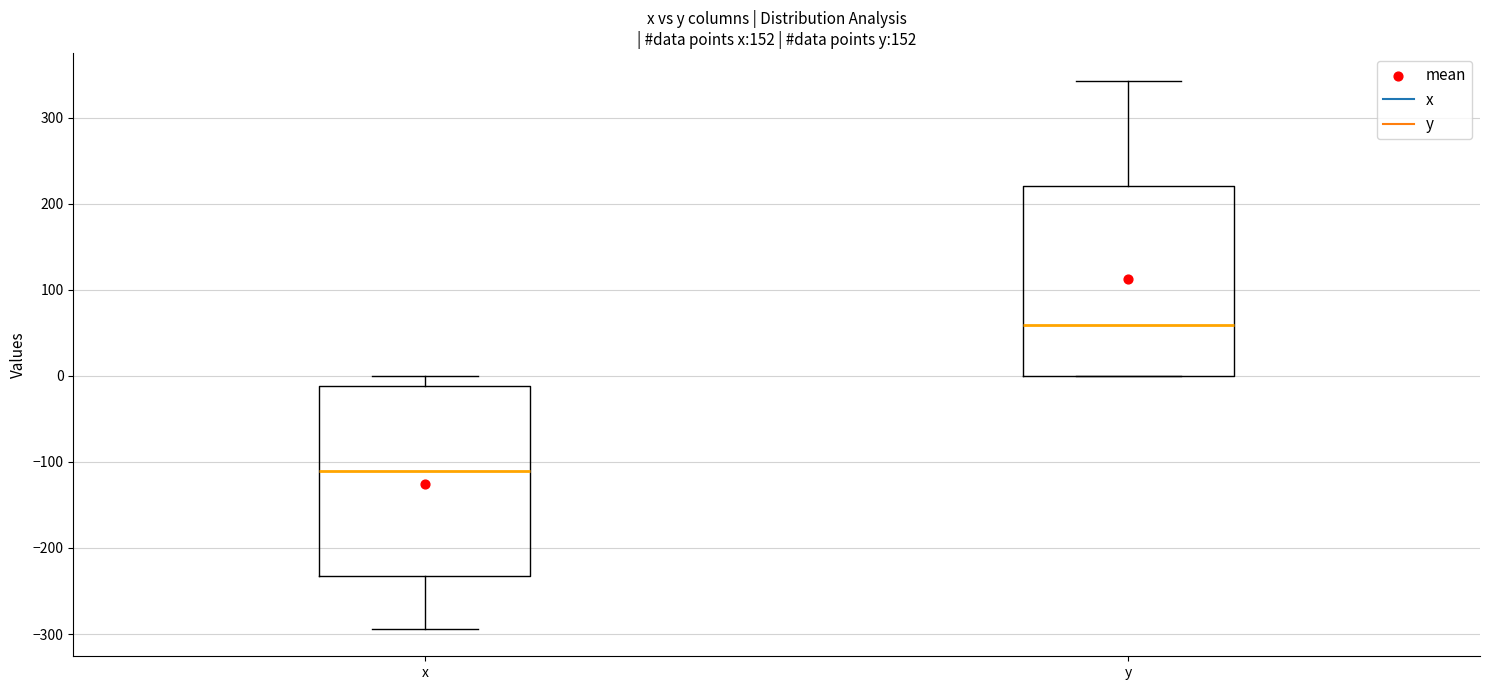

Reading left to right, read every box against the y-axis: the position of its median line, the range the box covers, and the ends of its whiskers. The values are not printed on the chart, so give them approximately, as read against the axis.

x: median -110, box -230 to -10, whiskers -290 to 0
y: median 60, box 0 to 220, whiskers 0 to 340